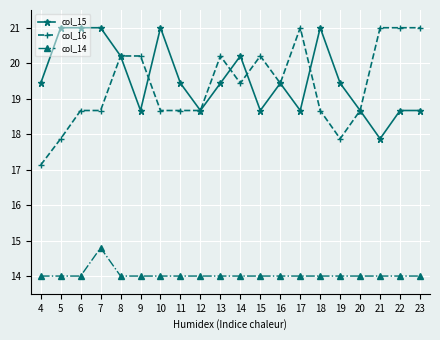

True or false: col_15 has a value of 18.7 at 23.

True